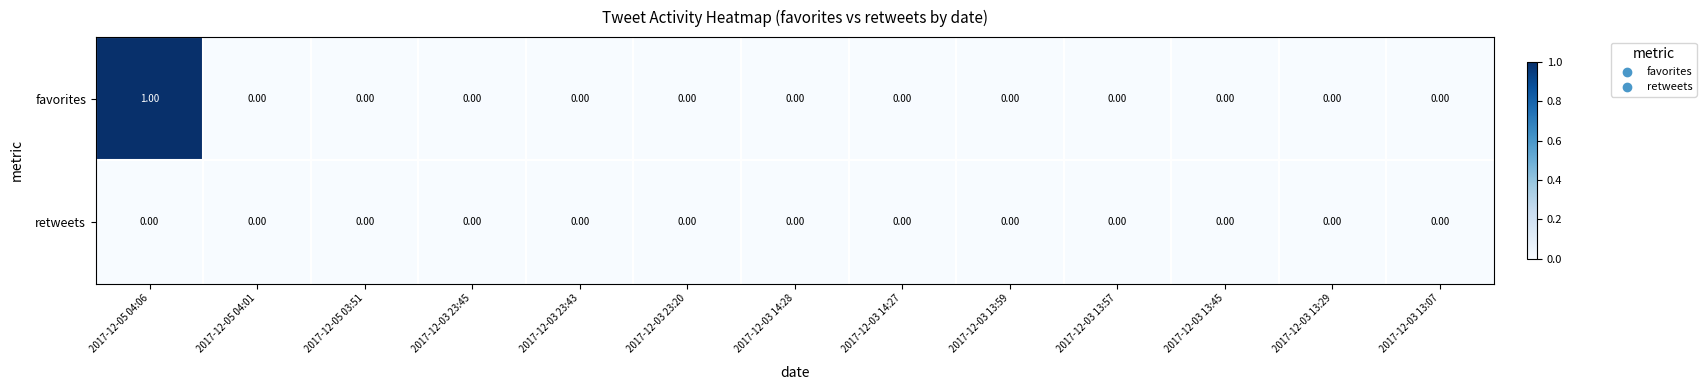

List the series in order of their overall mean, highest first.

favorites, retweets